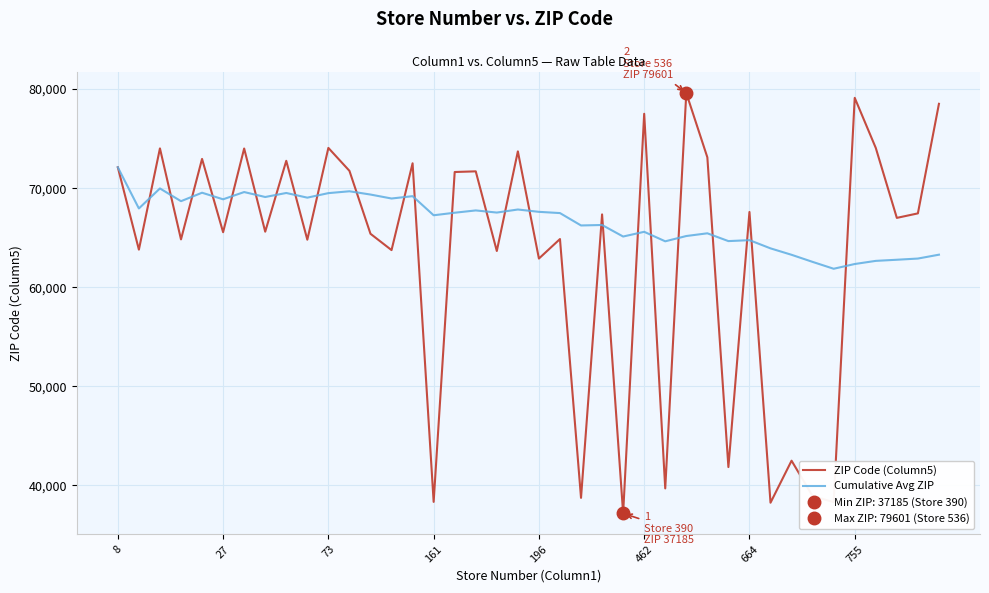

What is the sum of the ZIP Code (Column5) values at 22 and 17?

110452.0